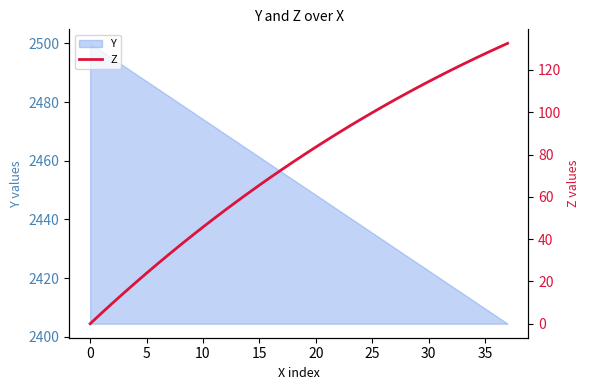

What value does the data have at 14?

61.7